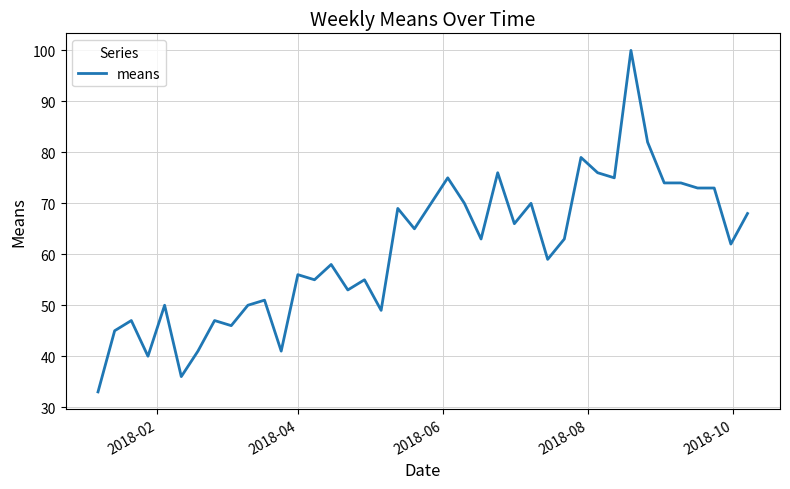

What is the difference between the maximum and minimum values?

67